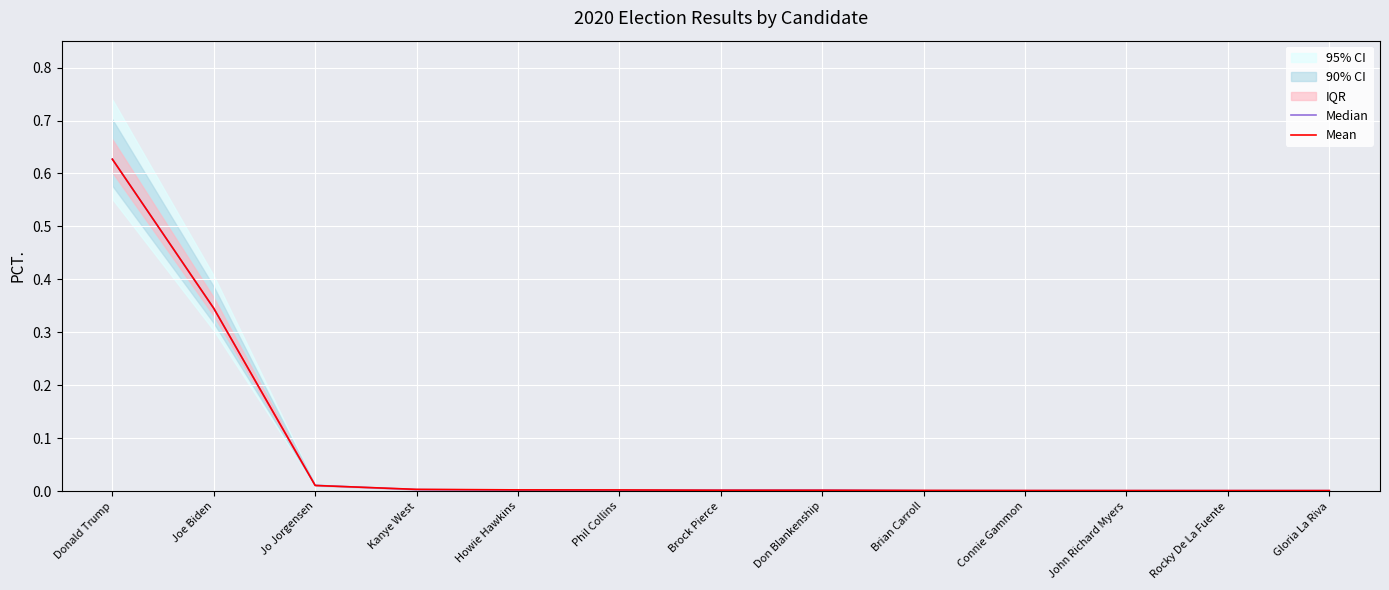

Reading right to left, transcribe all the data shown in this chart.

Median: 0.0	0.0	0.0	0.0	0.0	0.0	0.0	0.0	0.0	0.0	0.0	0.3	0.6
Mean: 0.0	0.0	0.0	0.0	0.0	0.0	0.0	0.0	0.0	0.0	0.0	0.3	0.6